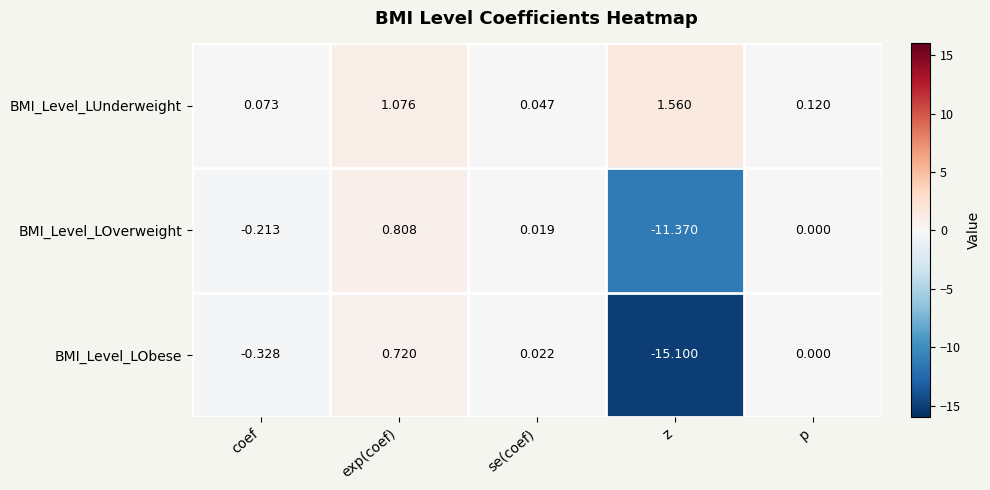

Which series changed the most between exp(coef) and p?

BMI_Level_LUnderweight